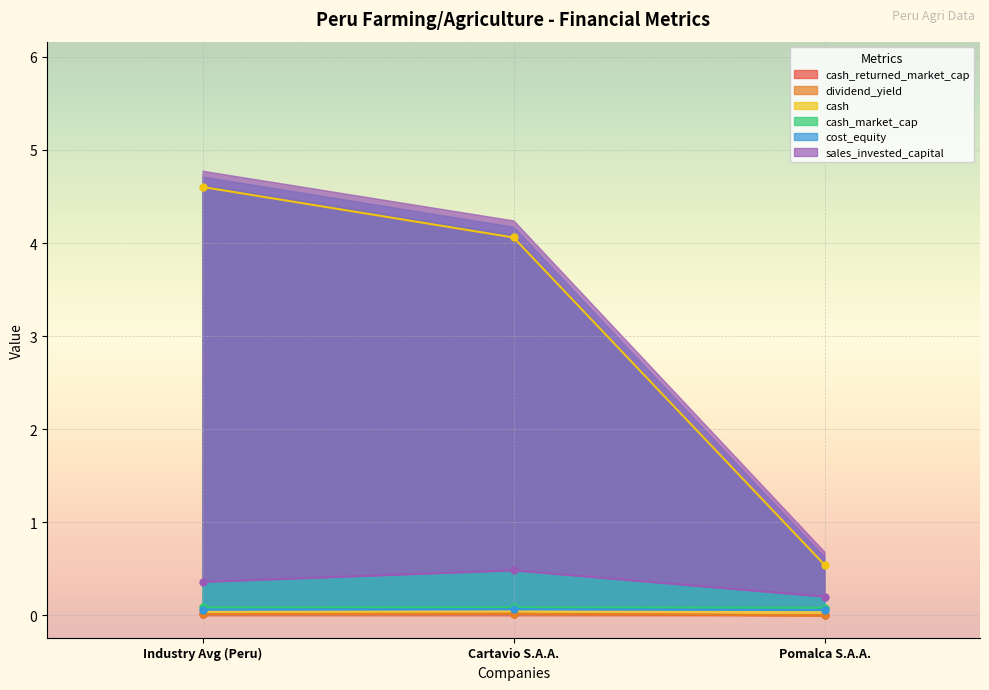

True or false: sales_invested_capital has a value of 0.8 at Cartavio S.A.A..

False